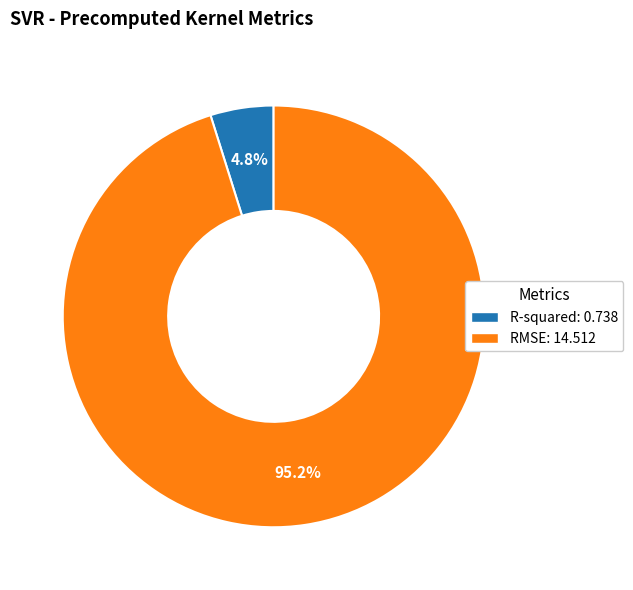

To the nearest percent, what percentage of the pie is RMSE?

95%